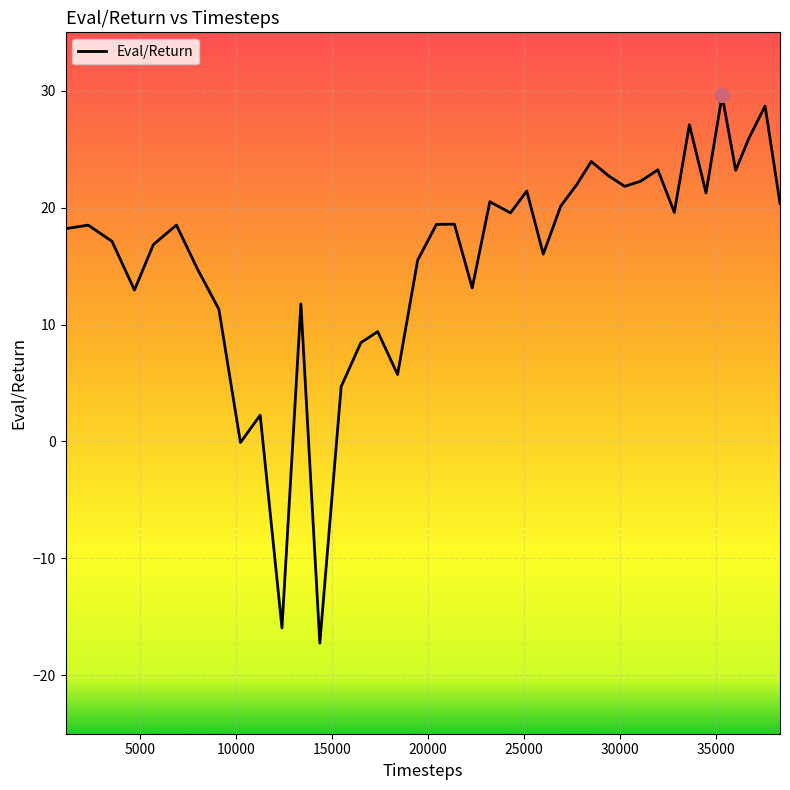

What is the minimum value shown in the chart?

-17.3